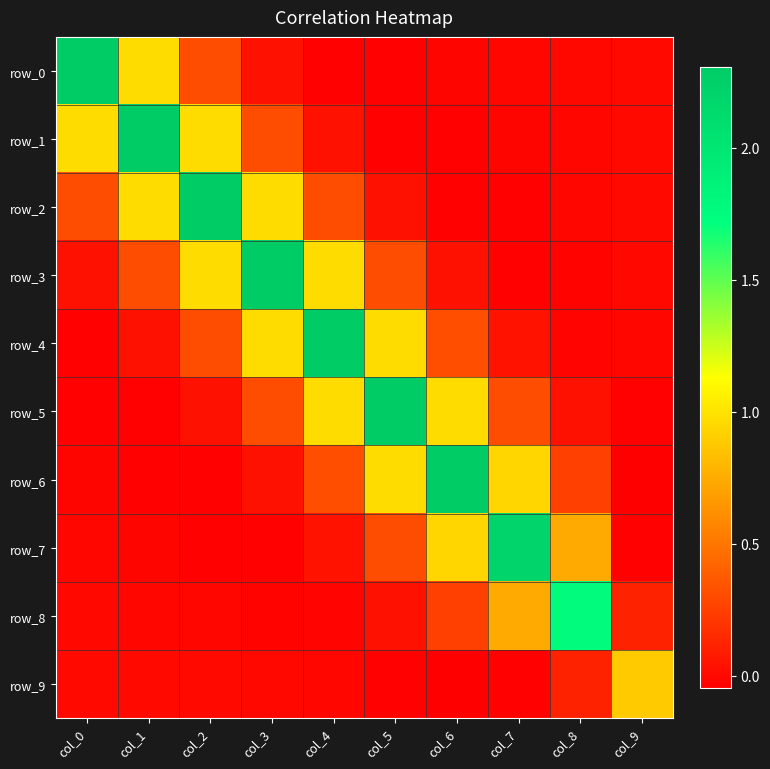

At which category is the sum across all series the highest?

col_3